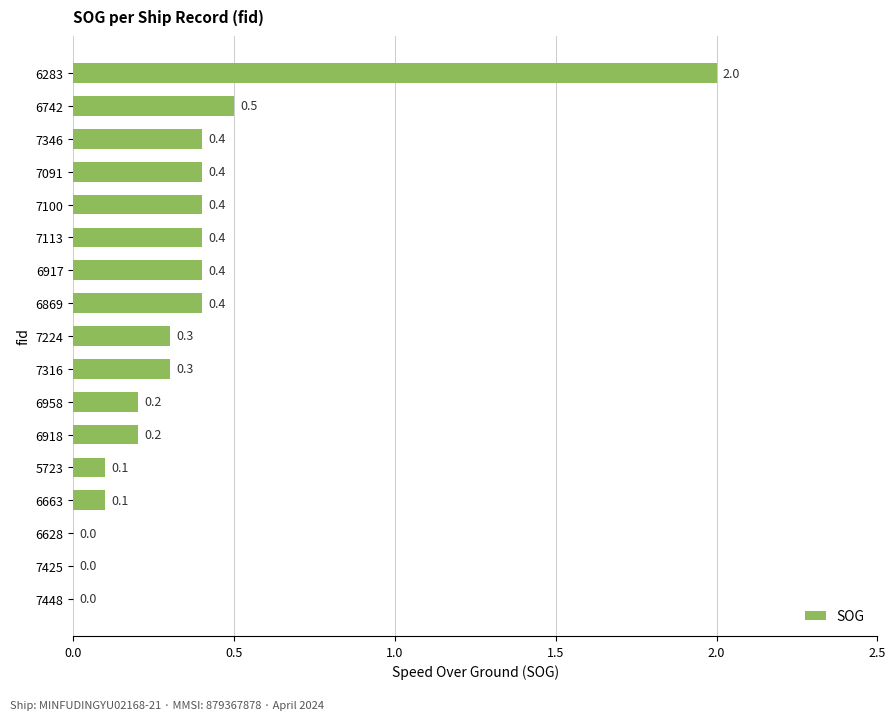

How many distinct data groups are displayed?

1